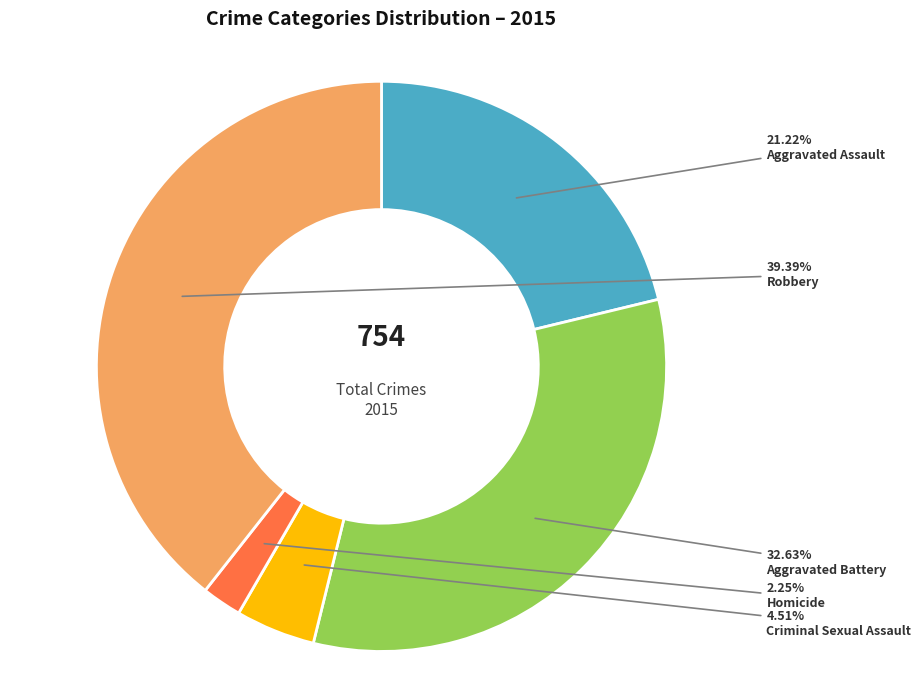

How many slices are in this pie chart?

5